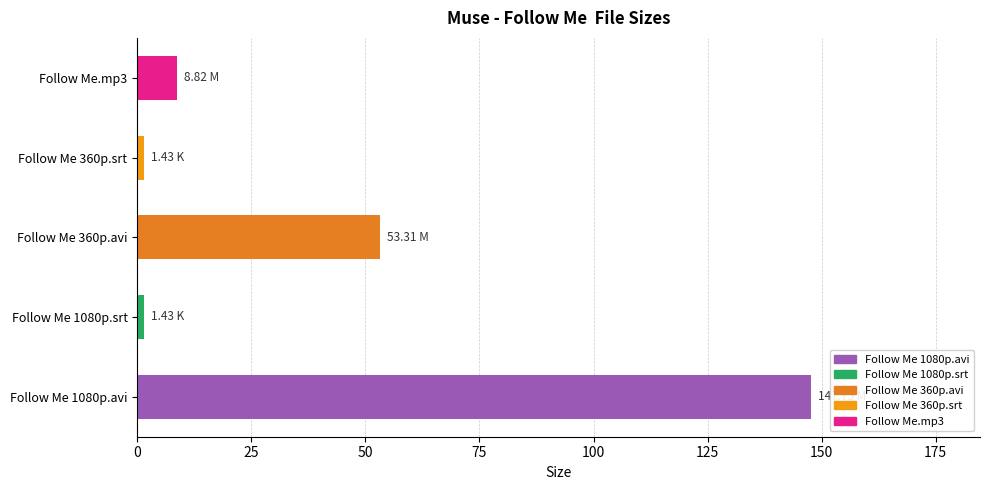

What is the difference between the second highest and second lowest values?

51.9